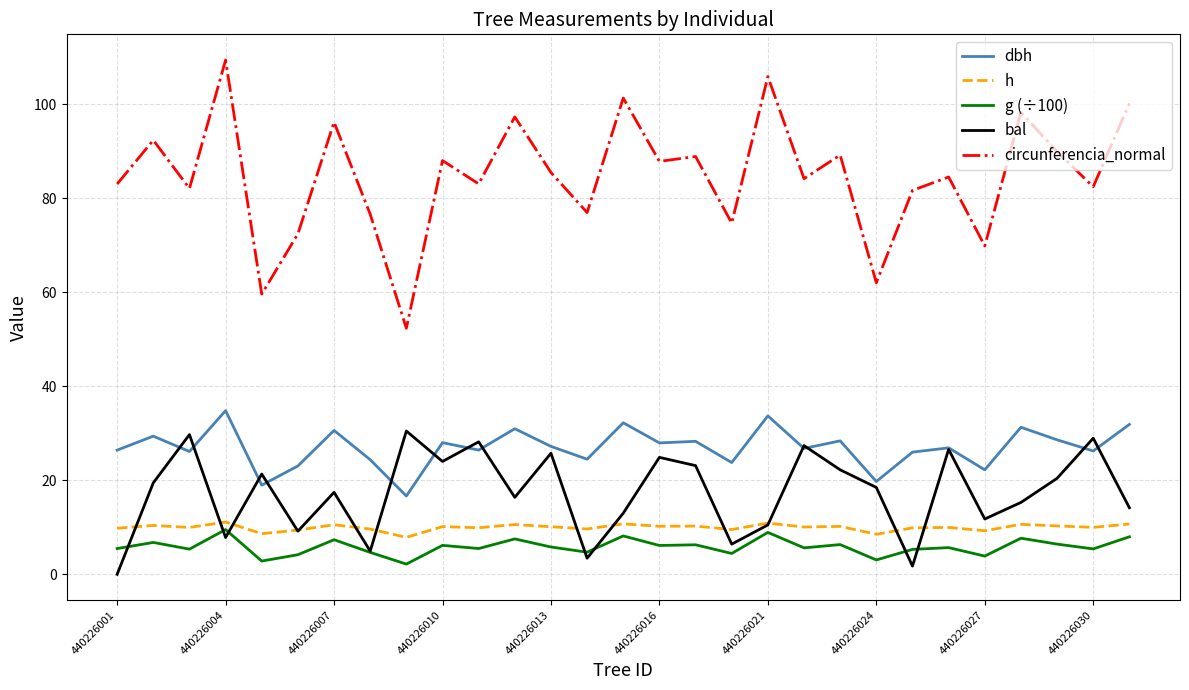

True or false: circunferencia_normal and dbh intersect in this chart.

False